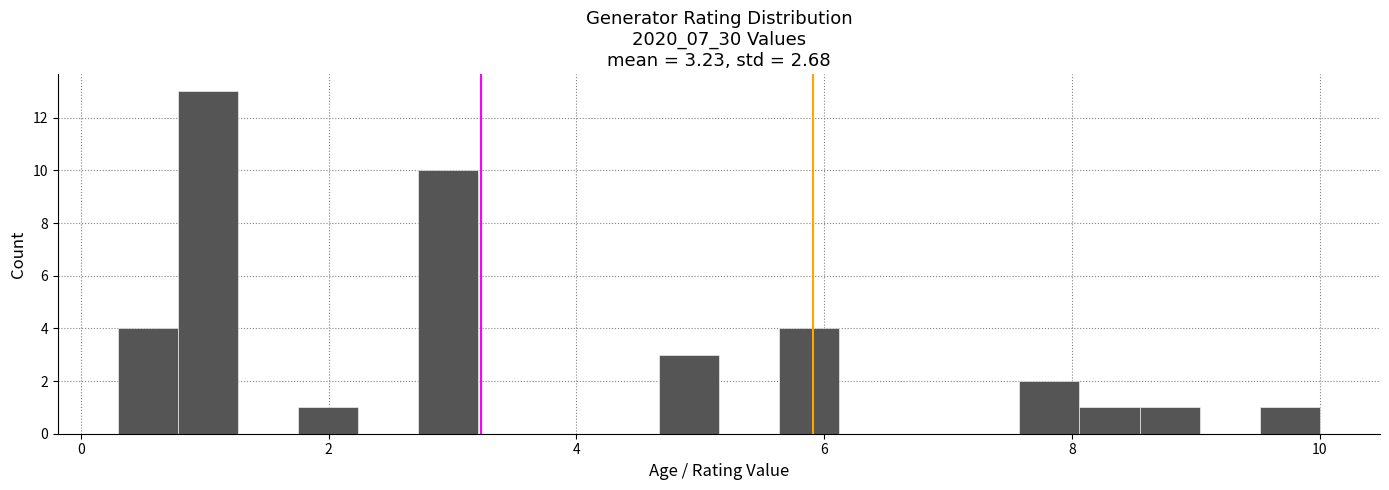

Around what value on the x-axis is the tallest bar? Give the approximate position of its centre, as read against the axis.

1.0